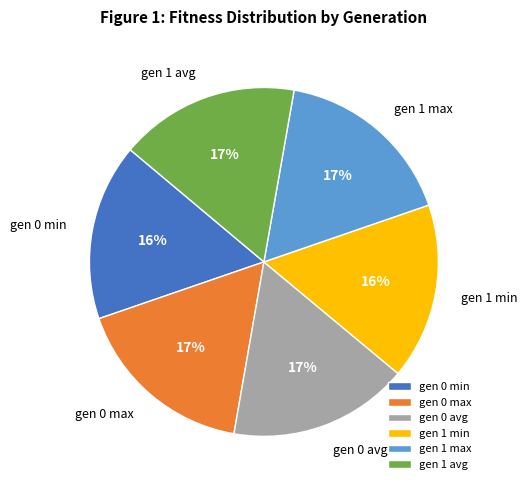

To the nearest percent, what portion does gen 1 max represent?

17%